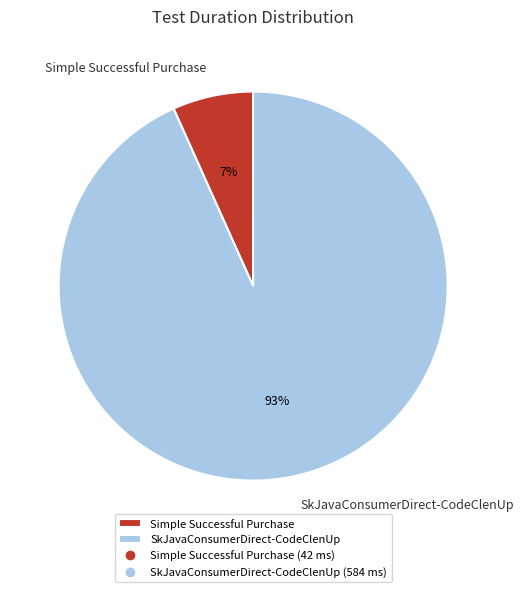

Is the sum of SkJavaConsumerDirect-CodeClenUp and Simple Successful Purchase greater than half?

Yes